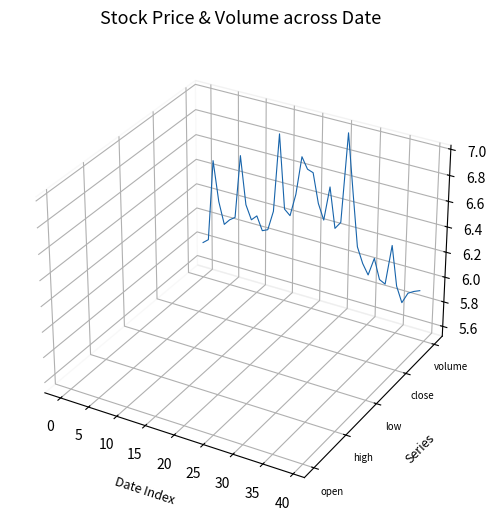

Is this an area chart (filled region under the line)?

No